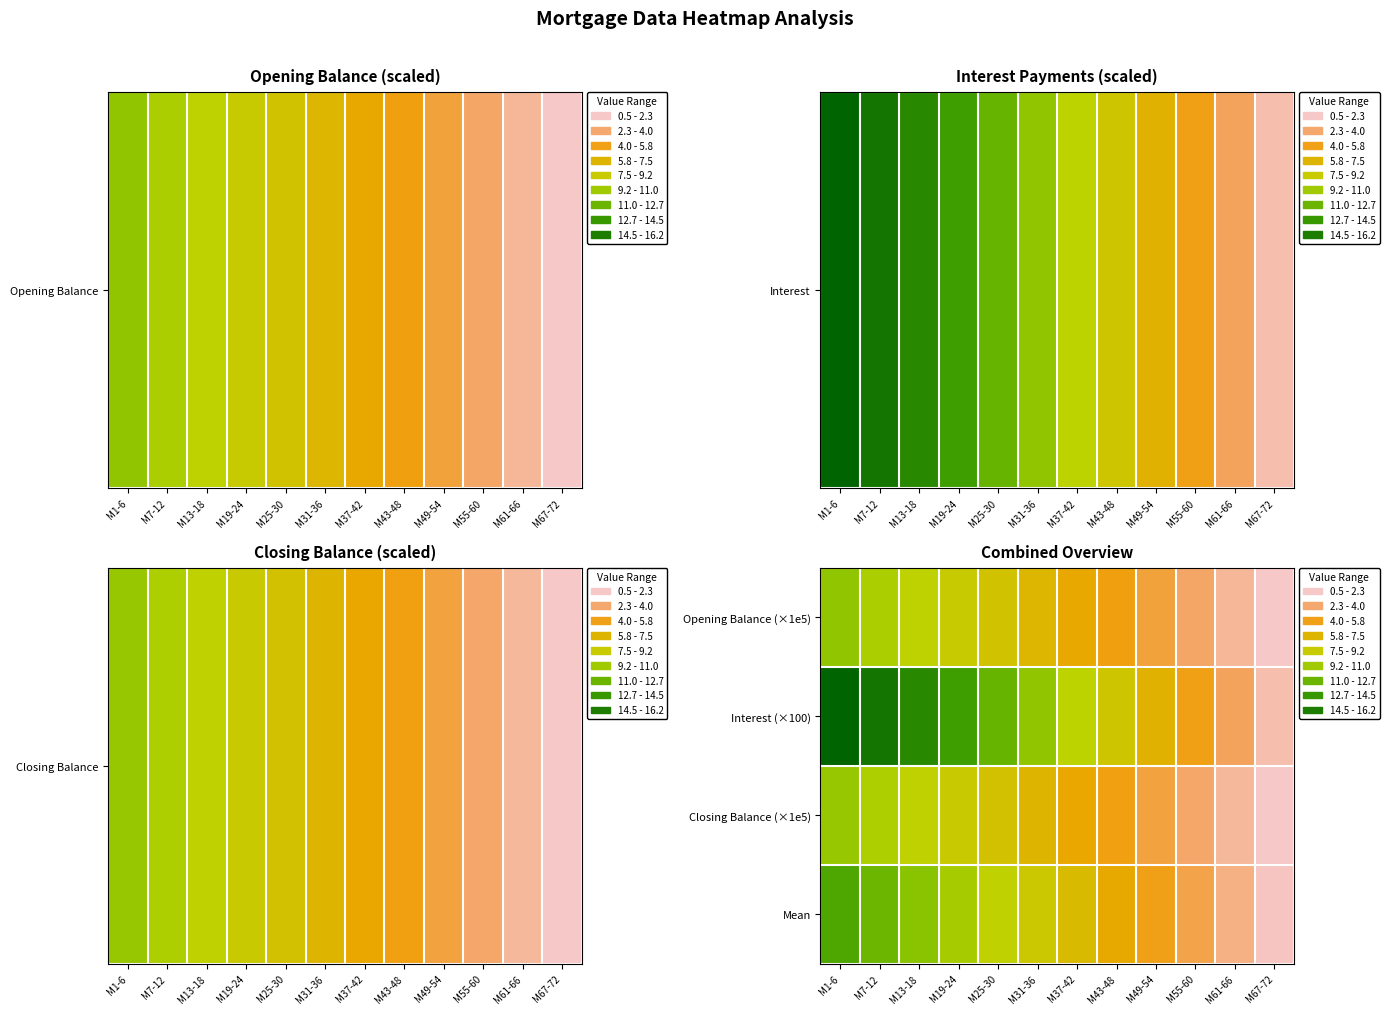

At how many categories does at least one series exceed 14?

2